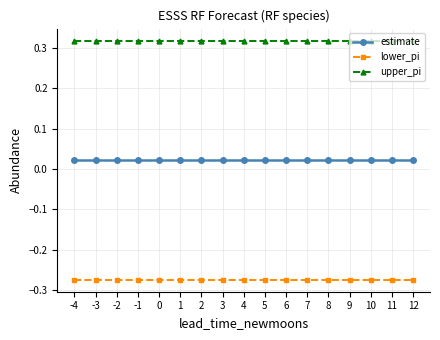

Is it true that upper_pi equals 0.2 at 2?

False